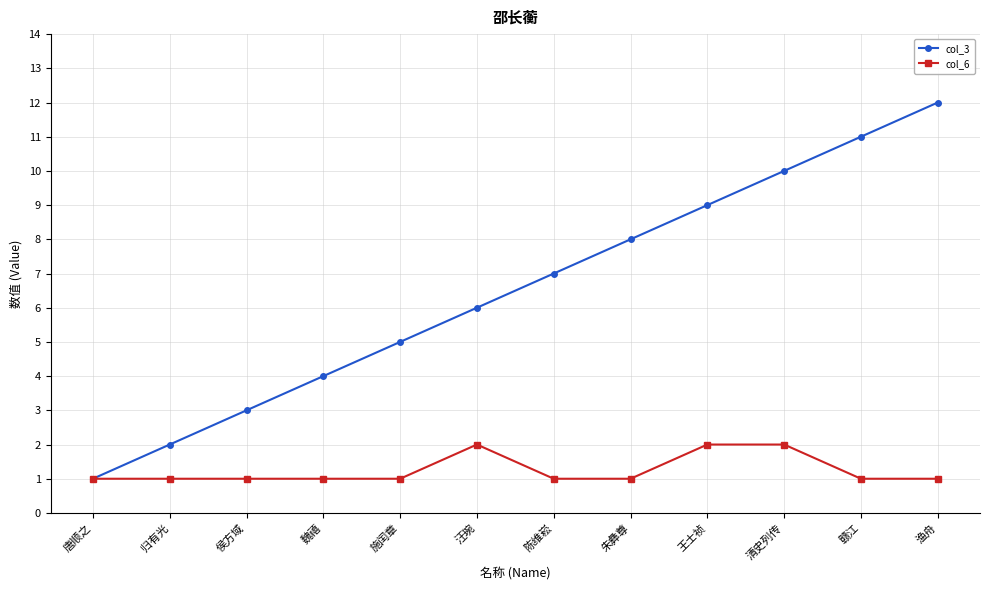

What value does the col_3 series have at 清史列传?

10